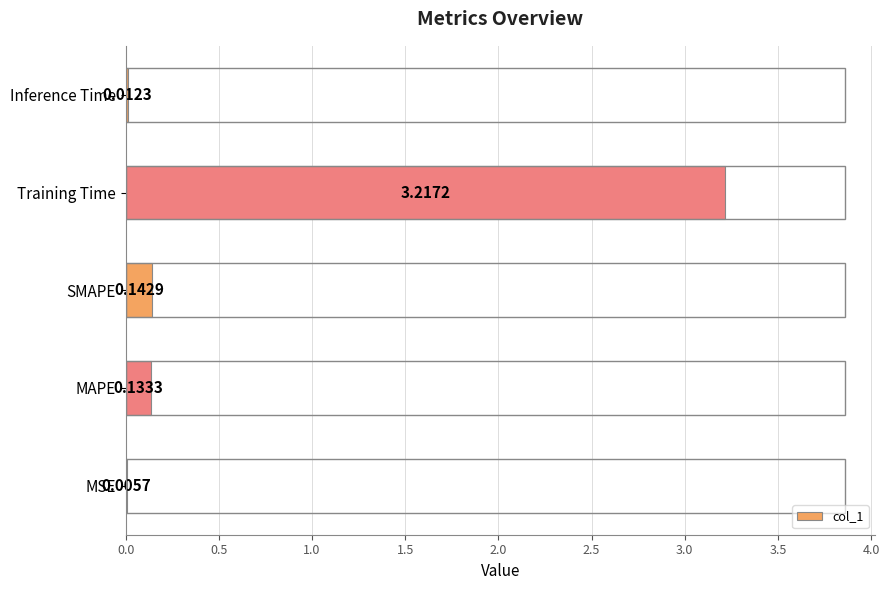

Which has a higher value, SMAPE or MAPE?

SMAPE